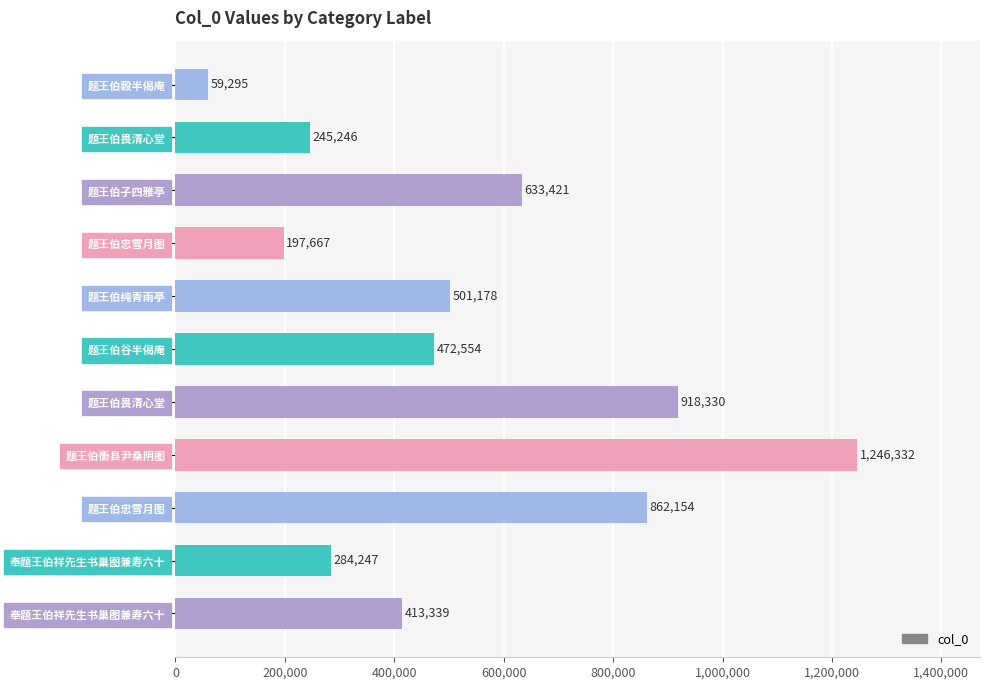

What is the average value?

530342